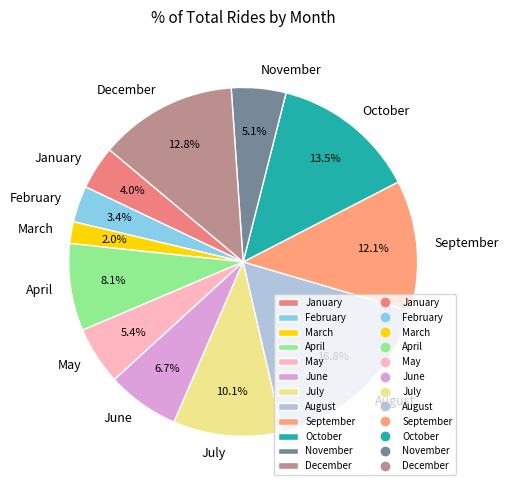

To the nearest percent, what portion does June represent?

7%